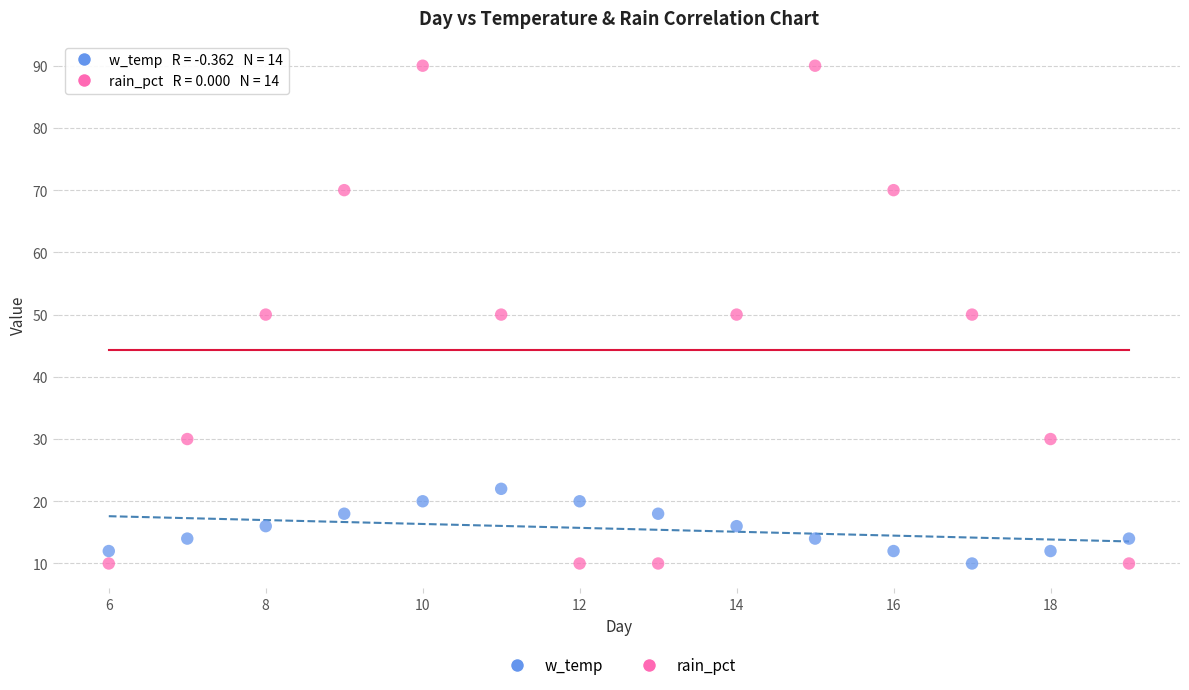

What are all the series names shown in the legend?

w_temp, rain_pct